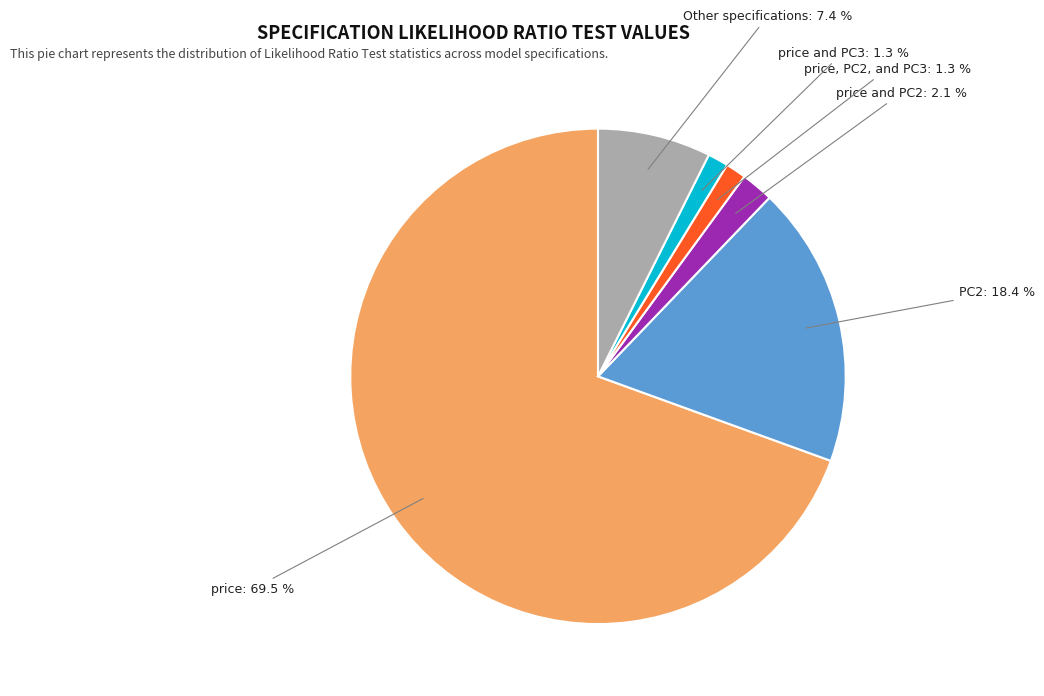

Is there a majority slice in this chart?

Yes